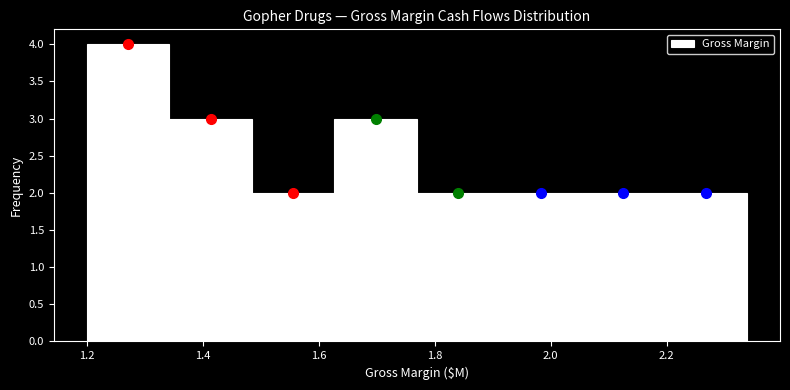

Reading left to right, transcribe this chart: for each bar, give the range it covers on the x-axis and its height. Neither the bar edges nor the heights are printed on the chart, so give them approximately, as read against the axes.

1.20 to 1.34: 4
1.34 to 1.48: 3
1.48 to 1.62: 2
1.62 to 1.76: 3
1.76 to 1.92: 2
1.92 to 2.06: 2
2.06 to 2.20: 2
2.20 to 2.34: 2